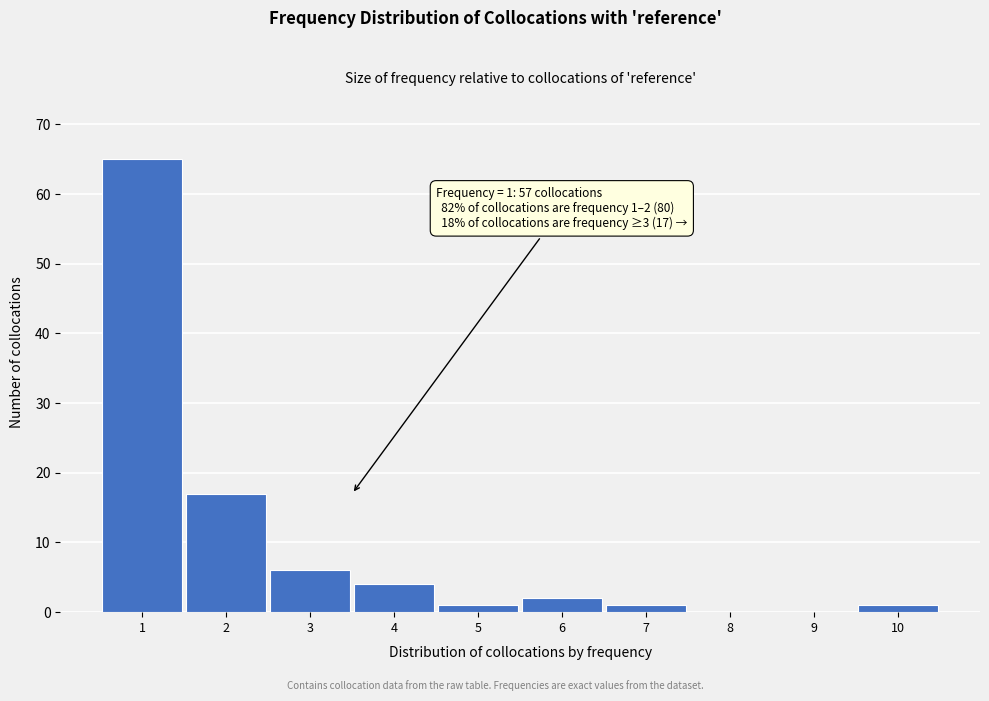

Over which range of the x-axis is the bar tallest?

0.5 to 1.5